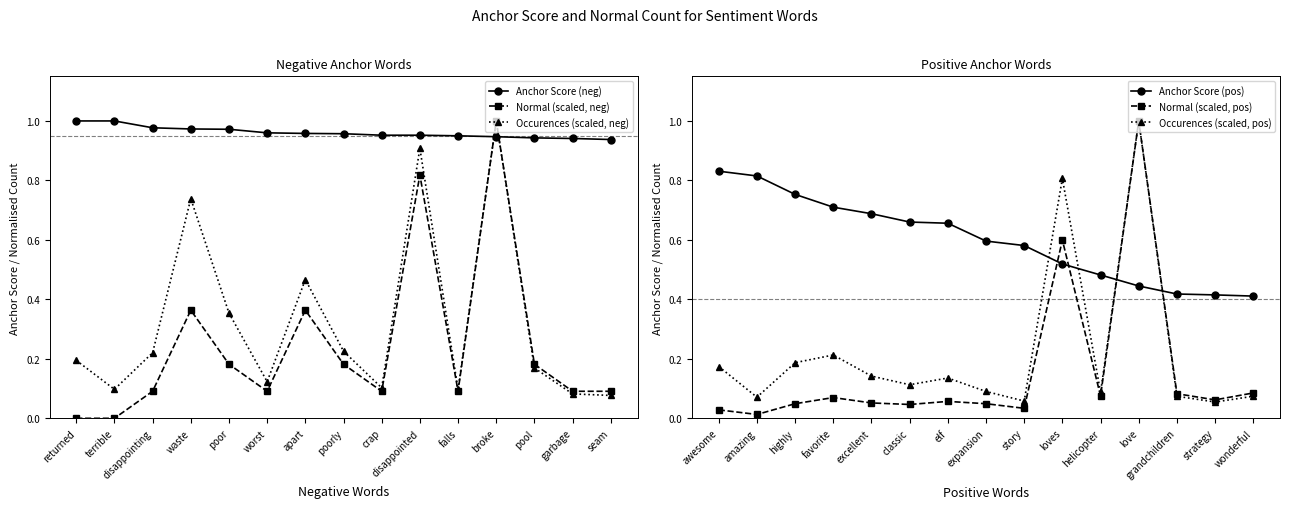

What is the maximum value shown in the chart?

1.0